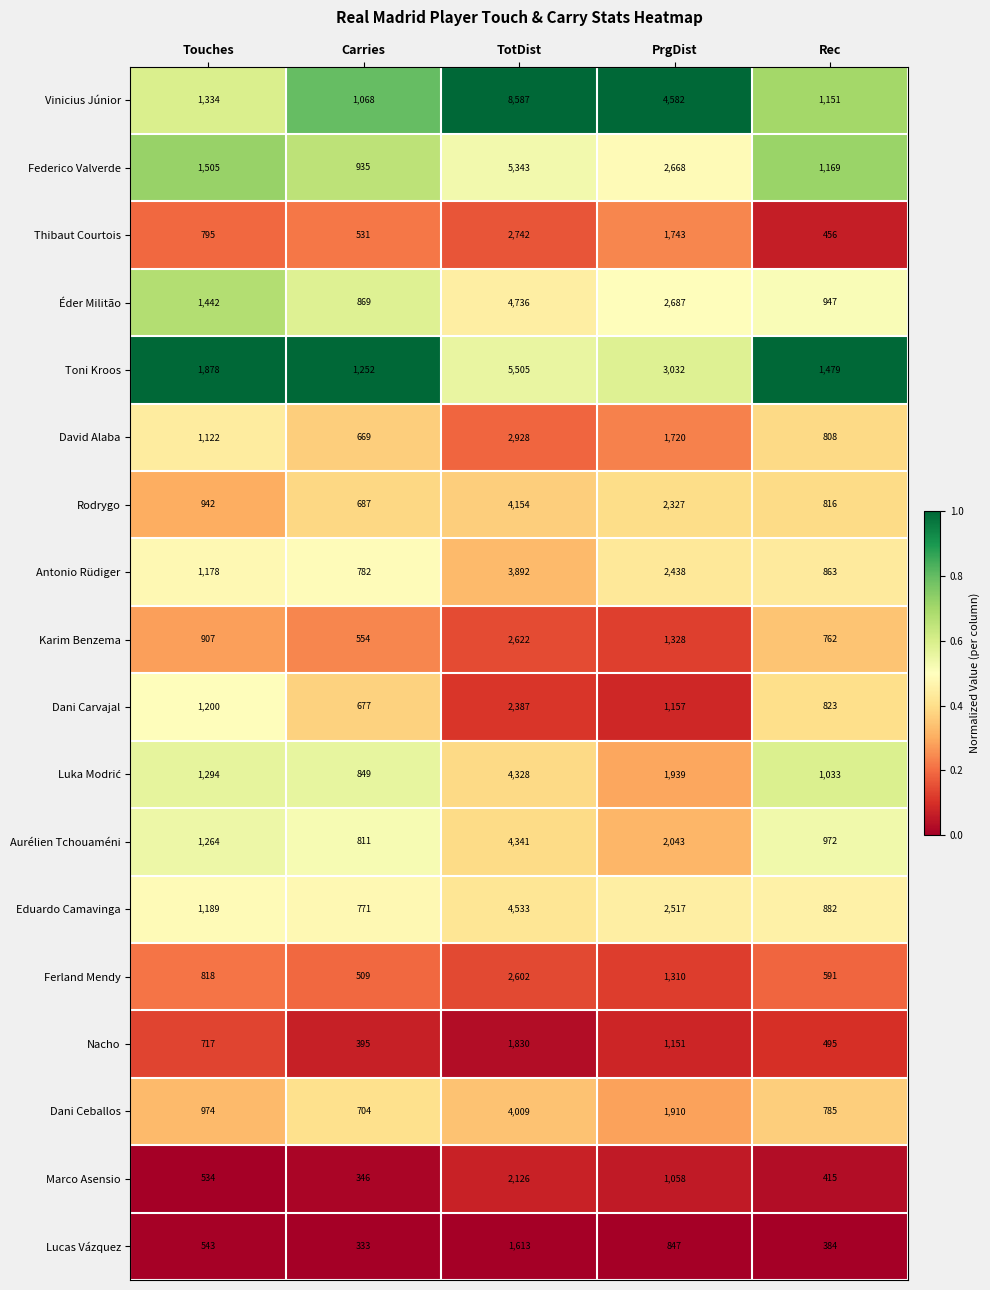

Count the number of data series in this chart.

18